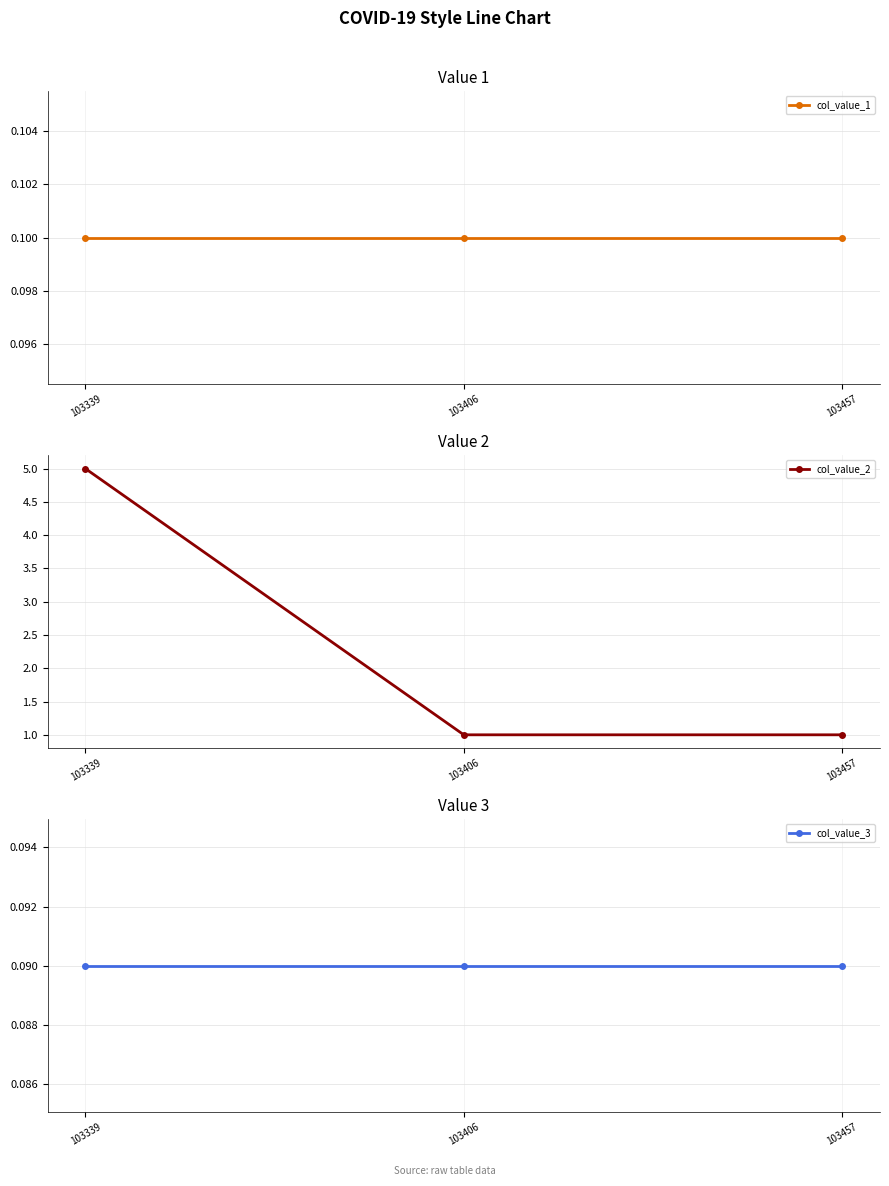

At which category is the sum across all series the highest?

103339